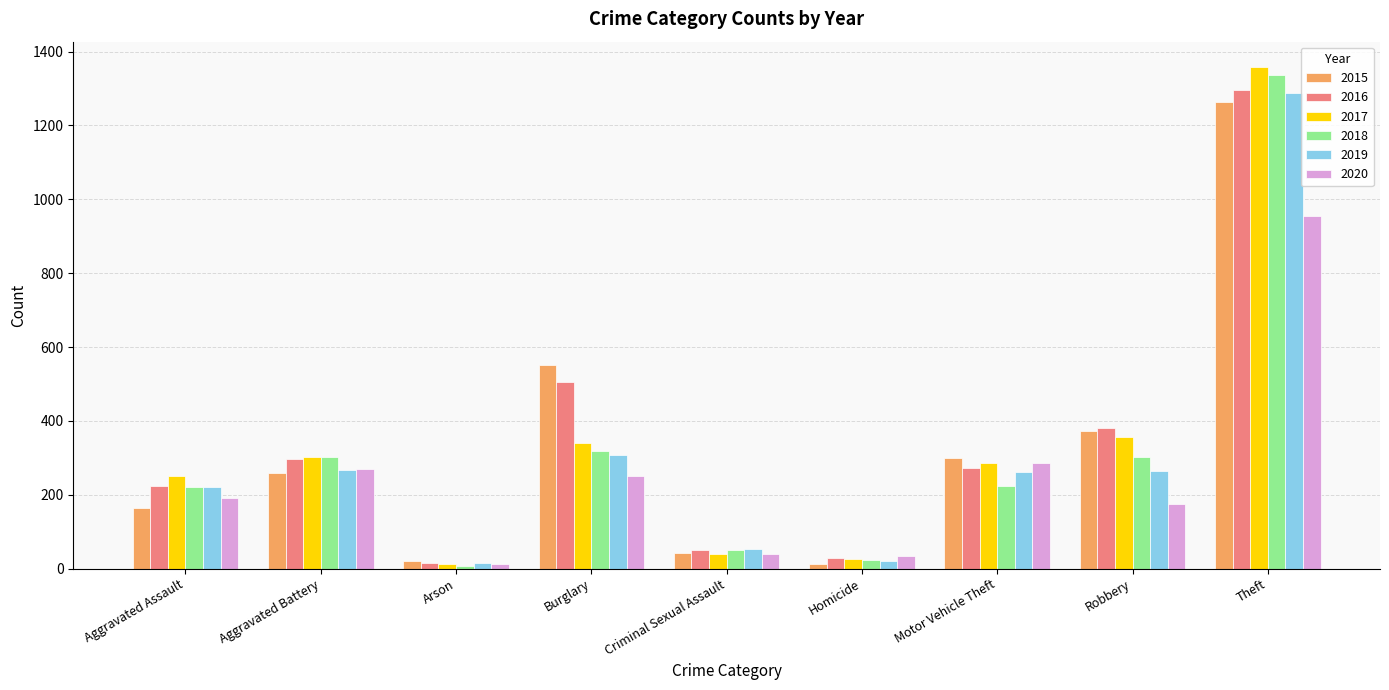

What is the minimum value for 2015?

13